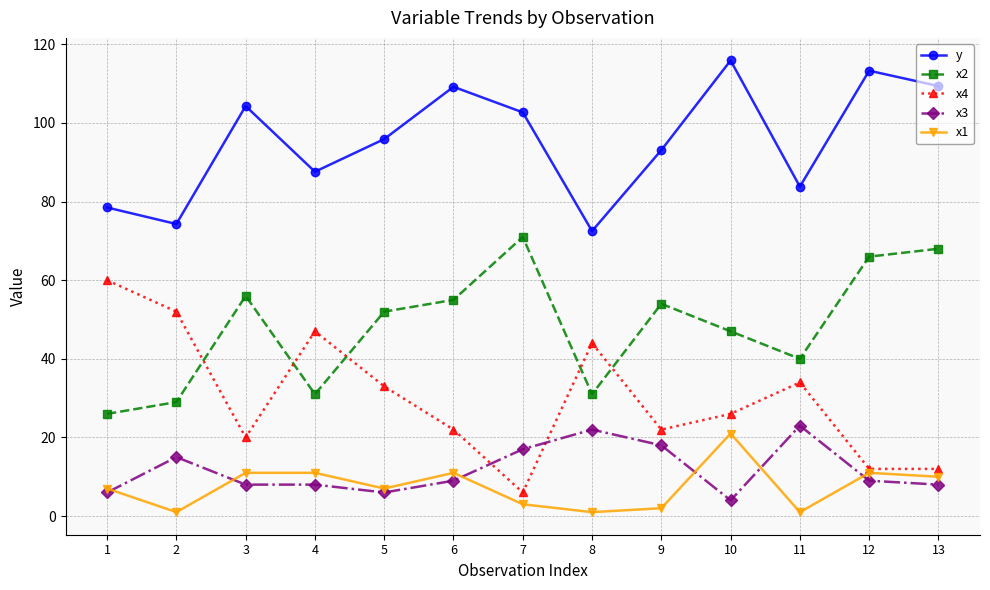

True or false: x2 and x1 cross at least once.

False